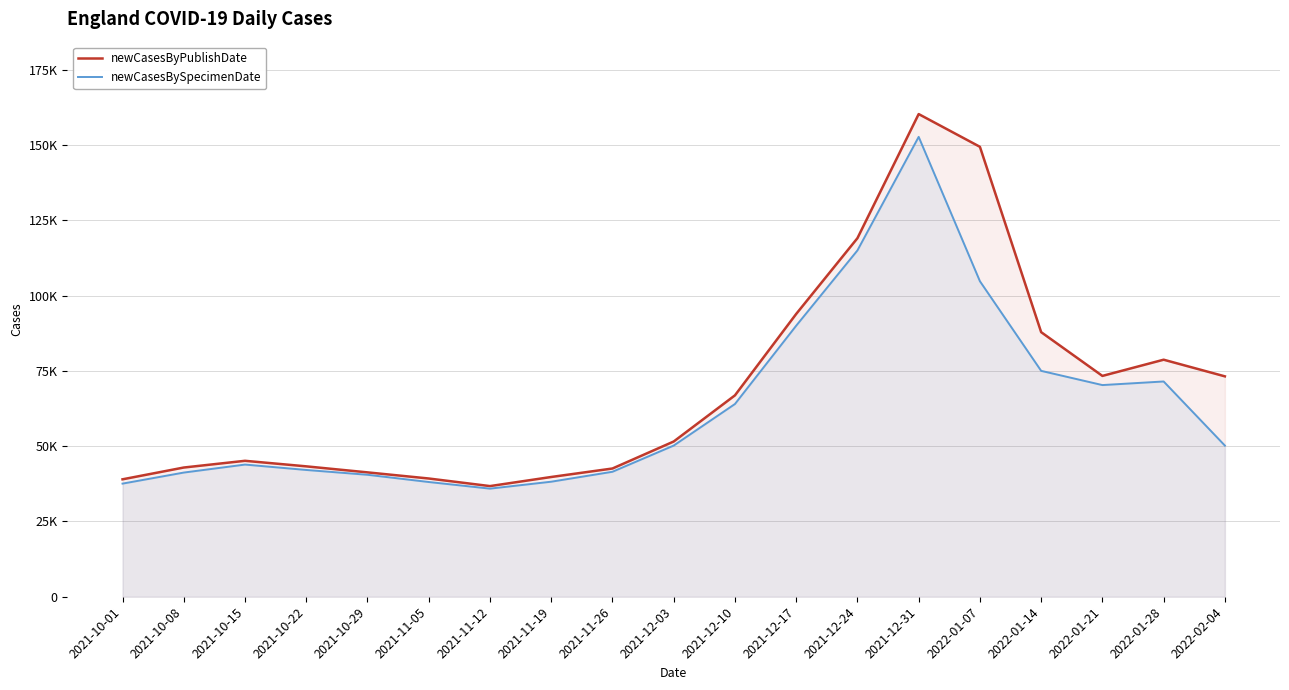

What position from the left is 2021-11-26?

9